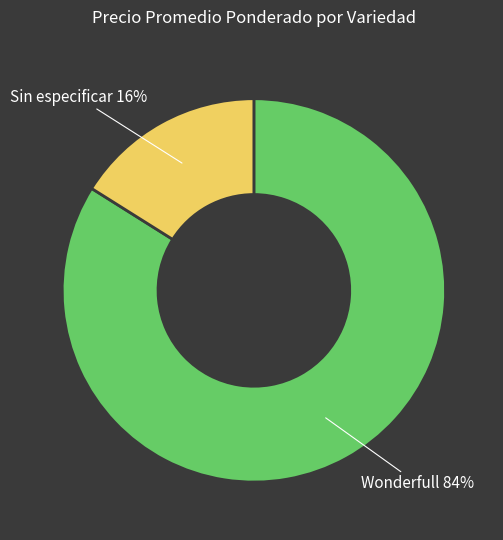

To the nearest percent, what is the difference between the Sin especificar and Wonderfull slice percentages?

68%